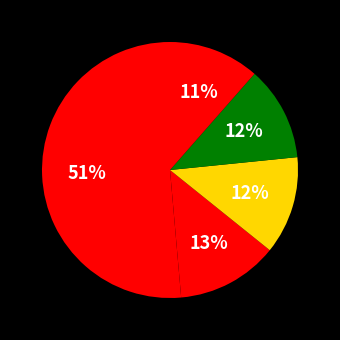

Which slice is the smallest?

Row 4